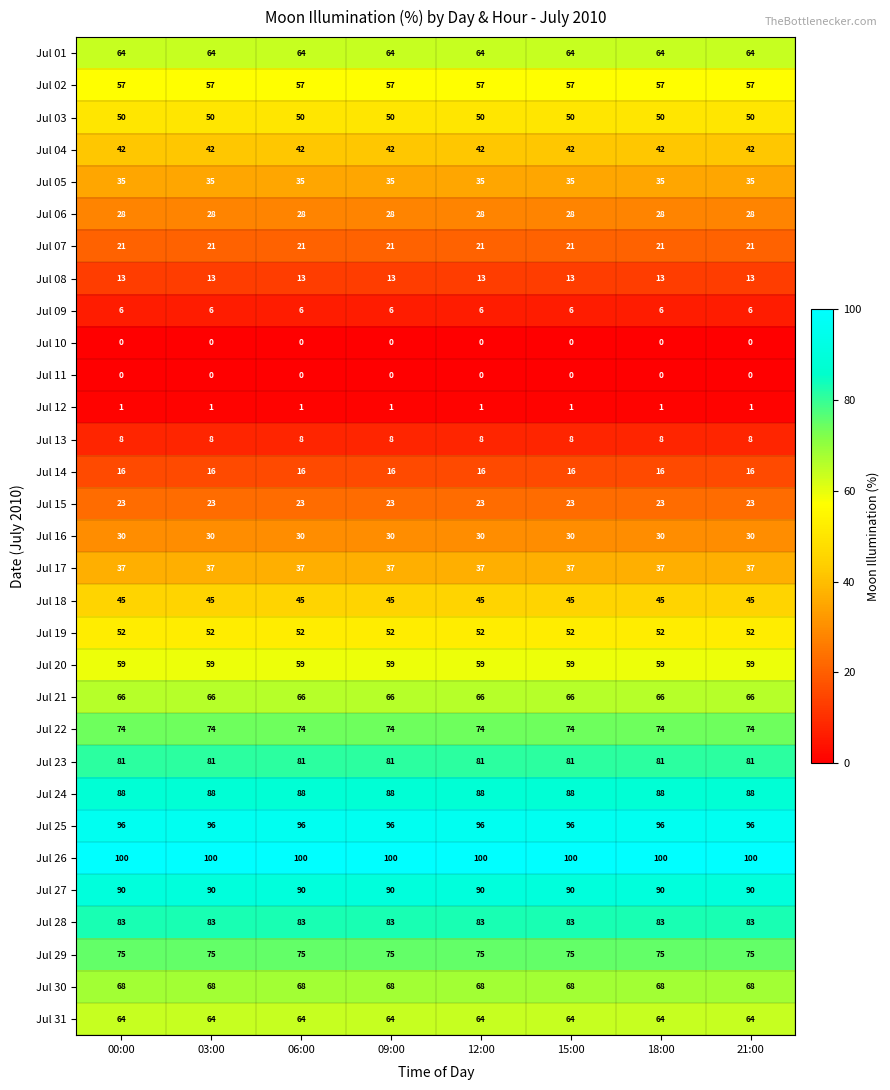

What is the difference between the highest and lowest values at 18:00?

100